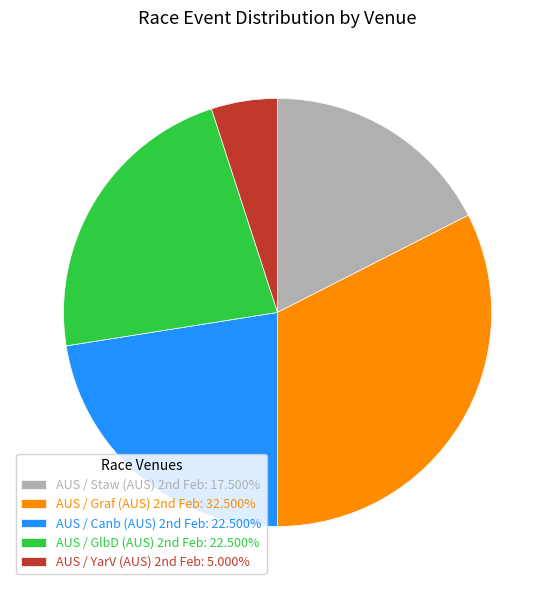

Does any single category account for the majority?

No